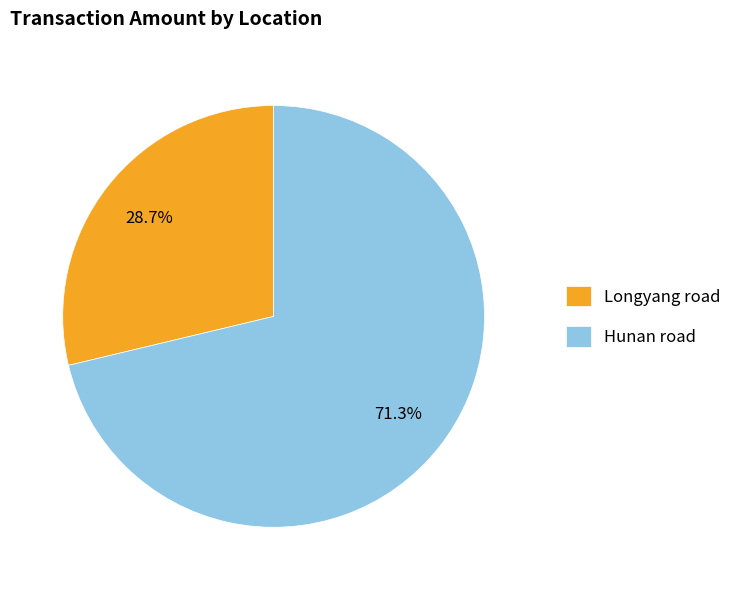

Is it true that Longyang road is 29% of the pie?

True